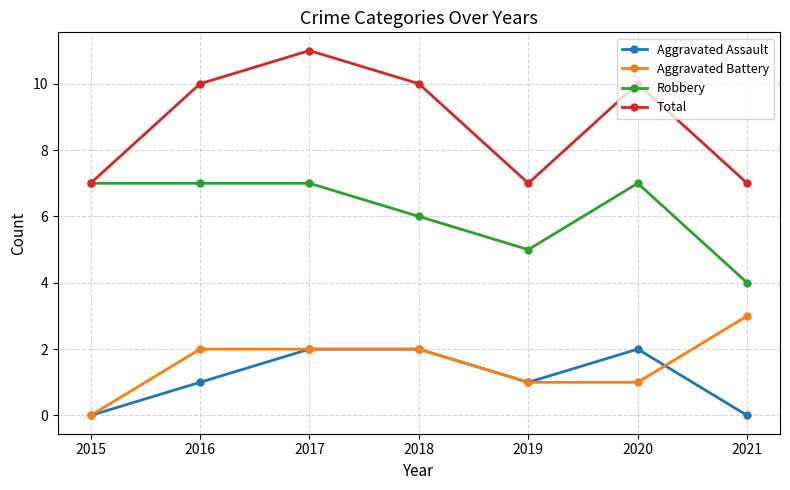

What is the sum of all Aggravated Assault values?

8